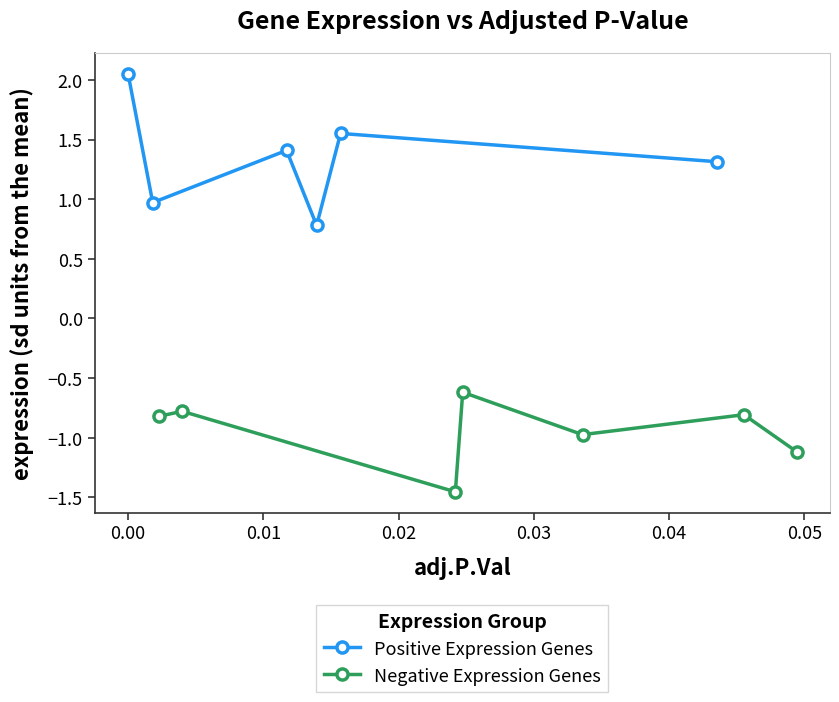

What is the value of the Positive Expression Genes point at the 4th from the left?

0.8